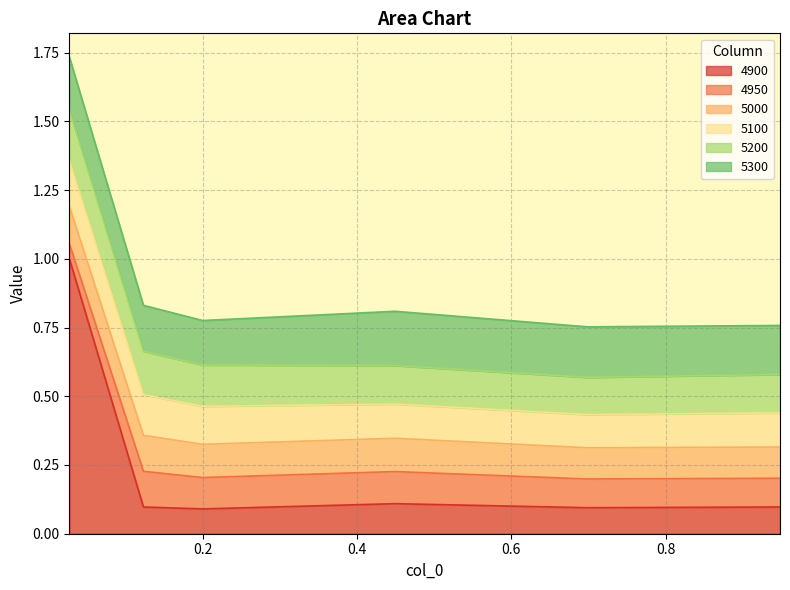

Where is 5000 nearest to the value 0?

4